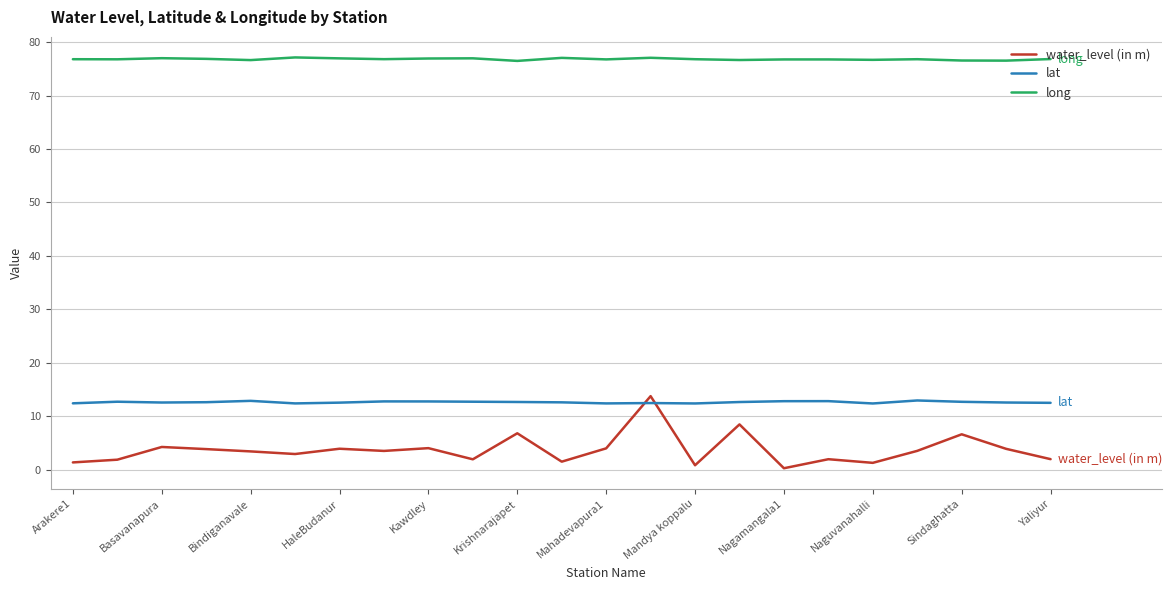

True or false: water_level (in m) and long cross at least once.

False